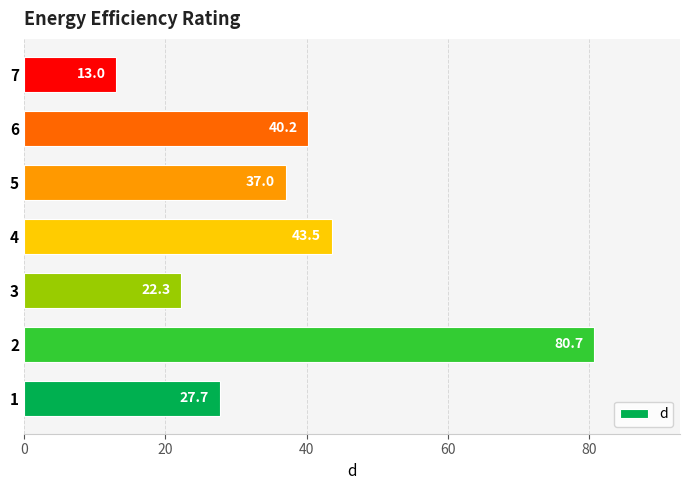

What value does the data have at 4?

43.5